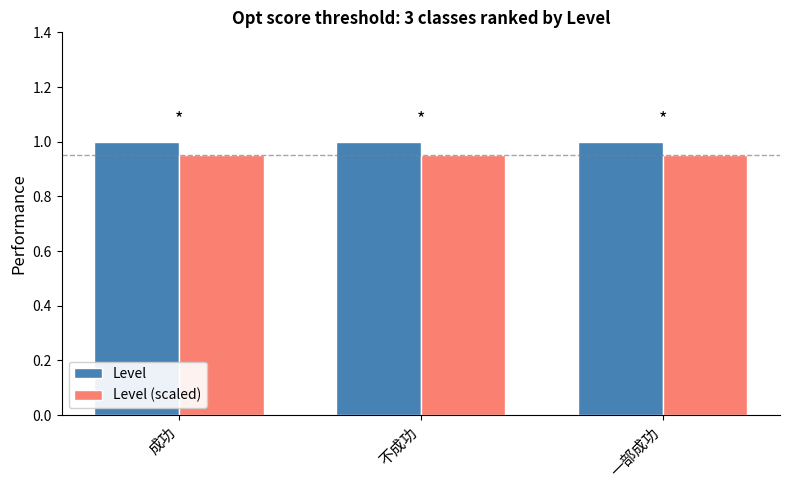

What is the average value of the Level series?

1.0